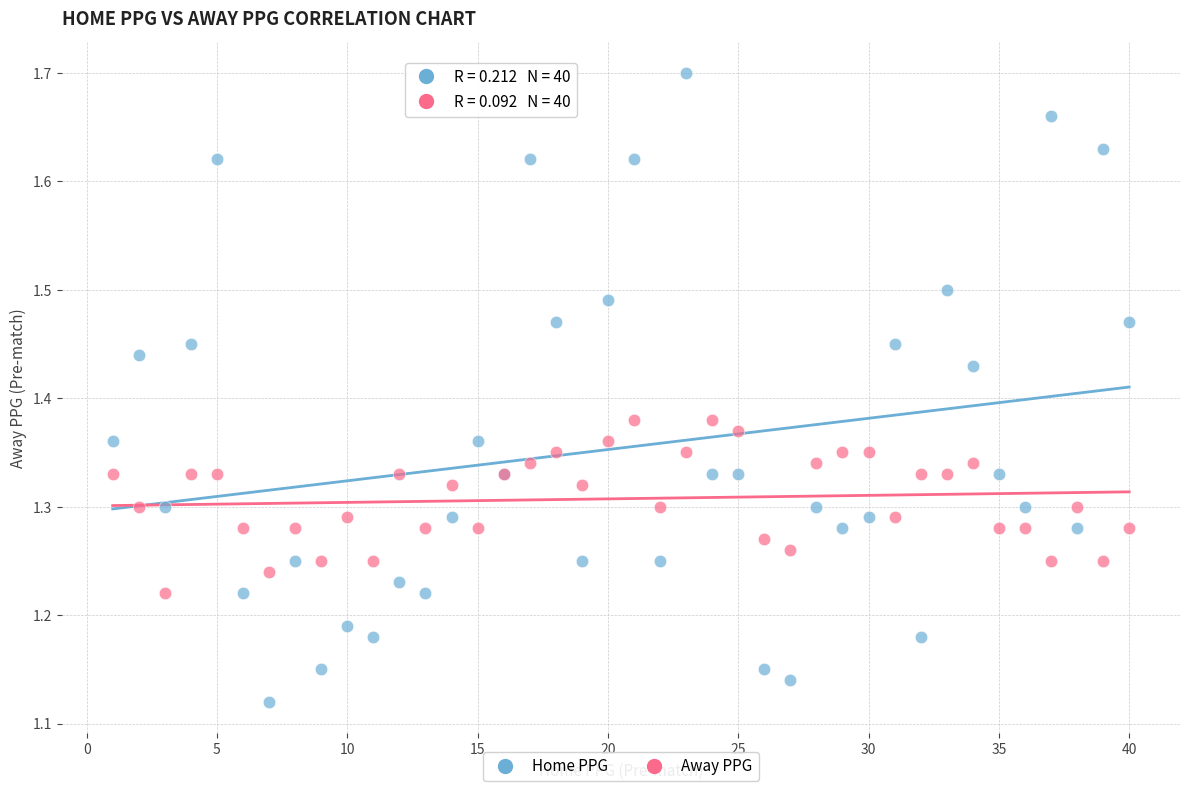

Which series contains the highest Y value?

Home PPG